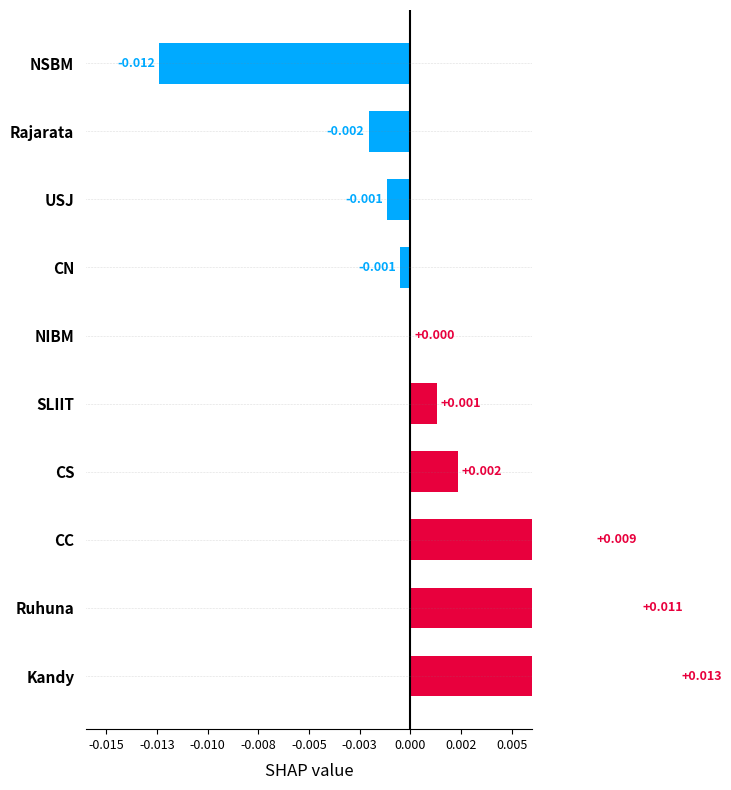

Does the chart contain any negative values?

Yes